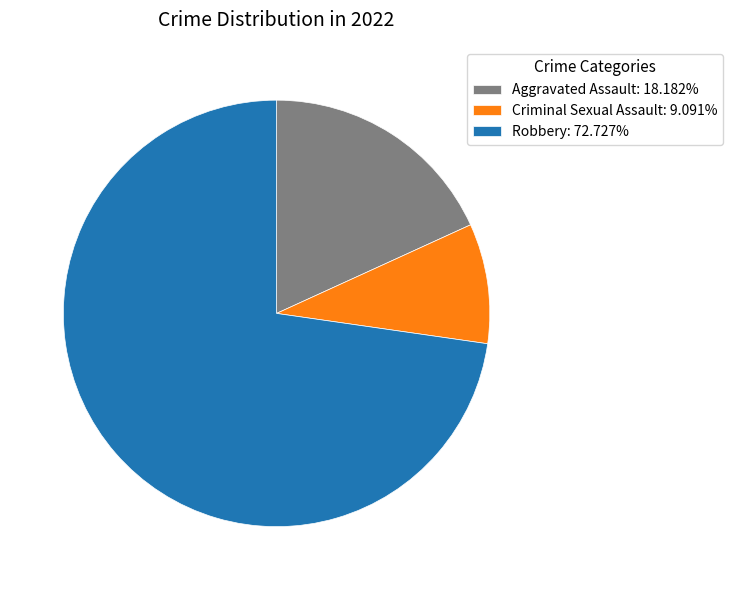

What is the ratio of the value at Aggravated Assault: 18.182% to the value at Robbery: 72.727%?

0.3